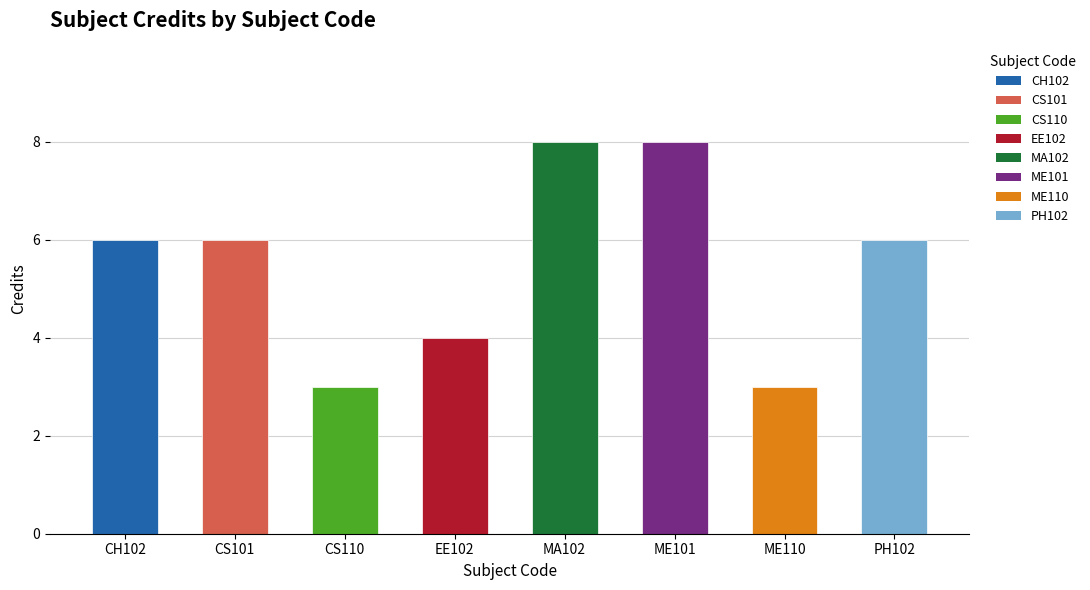

Does the chart contain stacked bars?

No